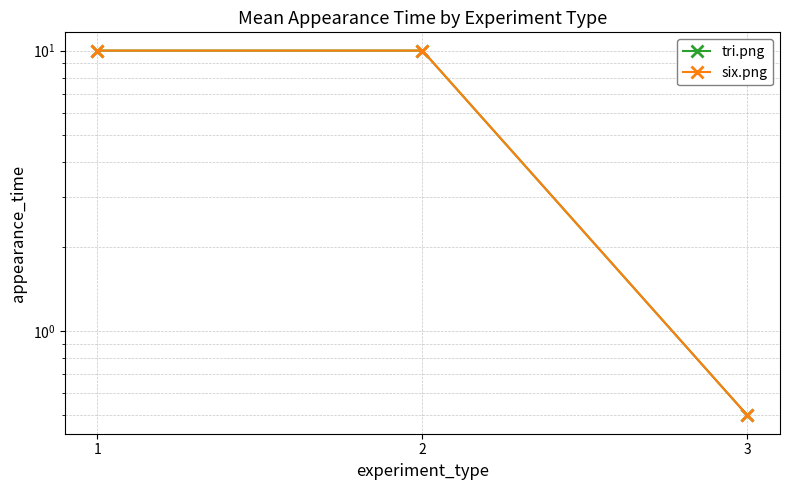

Which series has the largest total across all categories?

tri.png